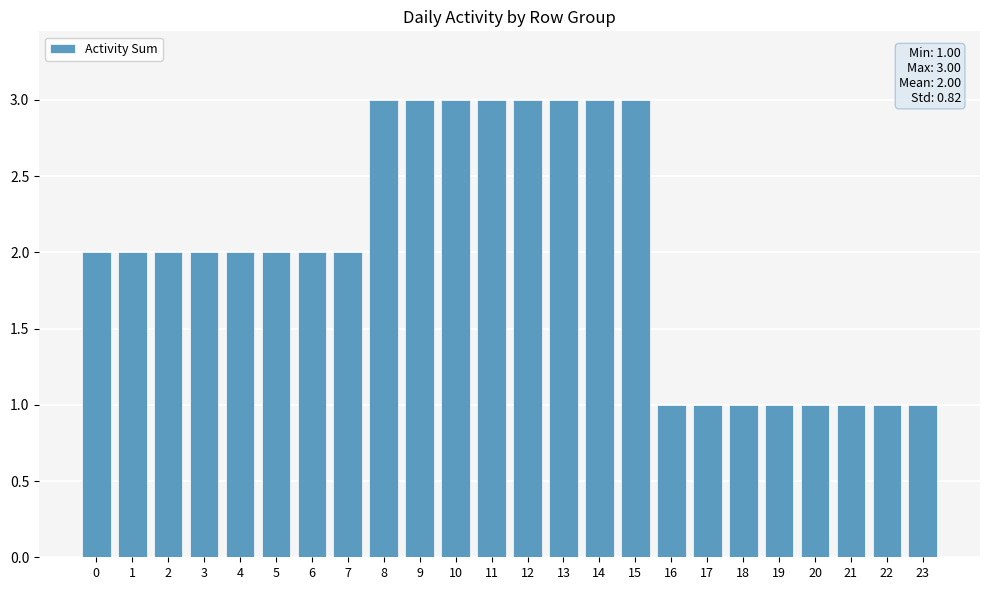

Read the value at 15.

3